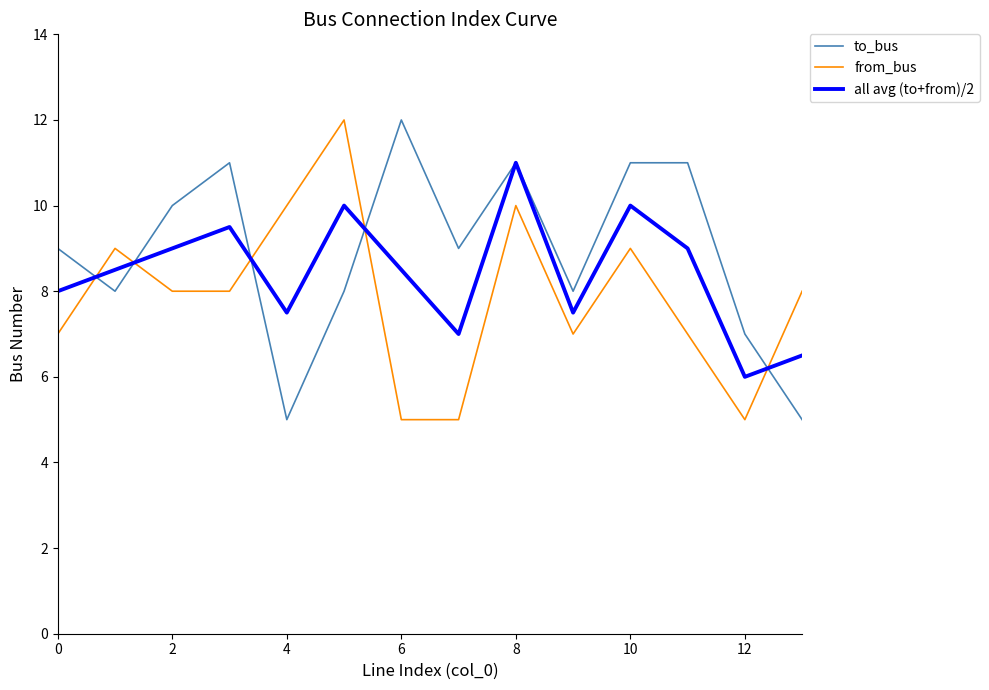

After their last crossing, which series has the higher values: to_bus or from_bus?

from_bus